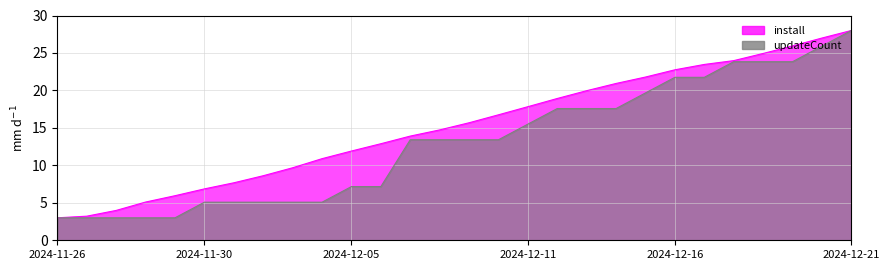

What is the label of the 26th point from the right?

2024-11-27